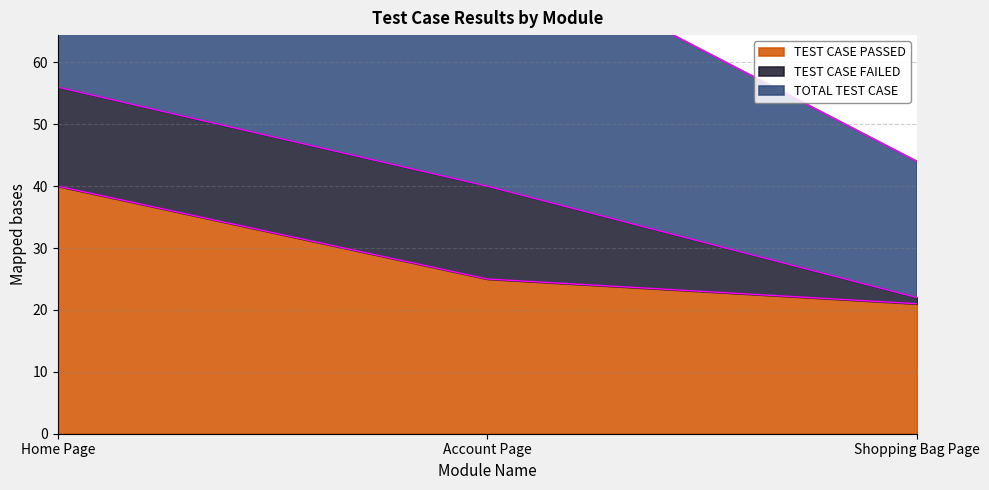

What is the difference between the maximum and minimum values in the TEST CASE PASSED series?

19